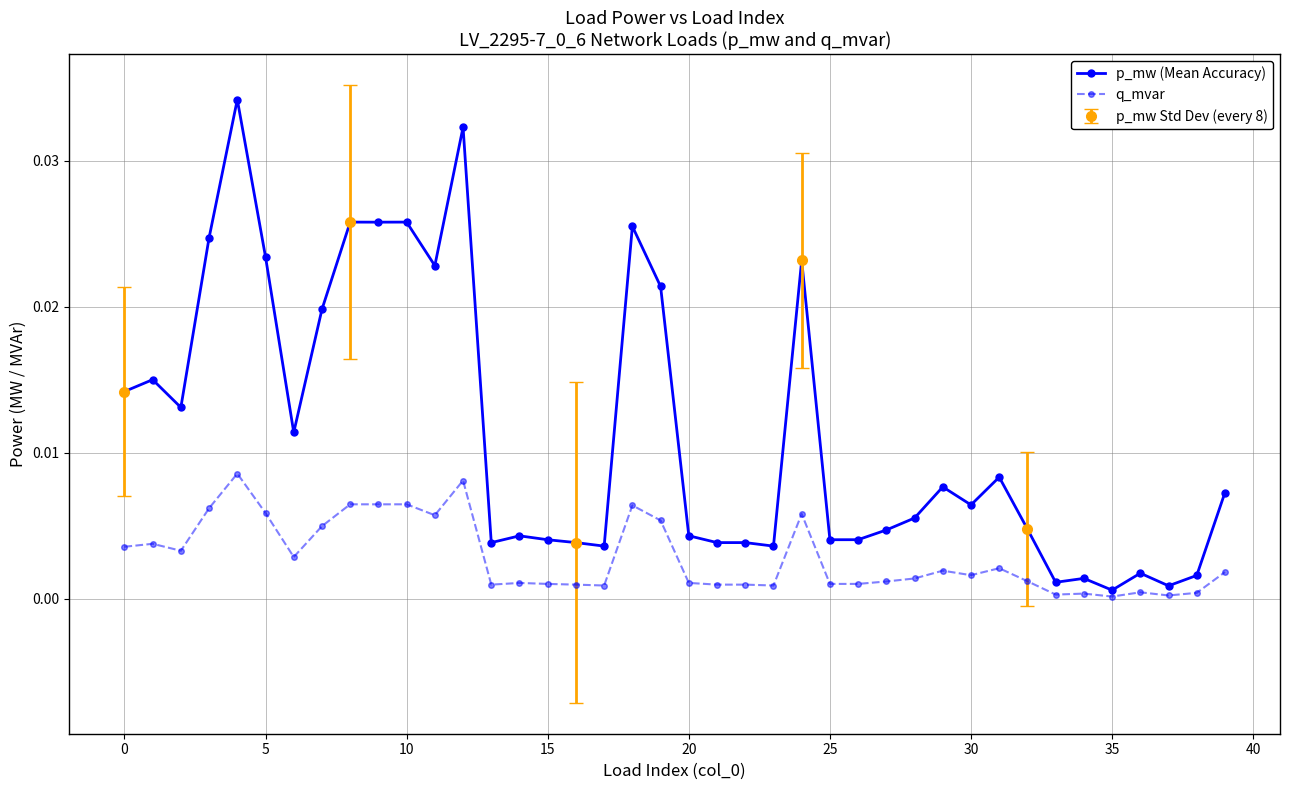

True or false: q_mvar has more than 2 points higher than both neighbors.

True